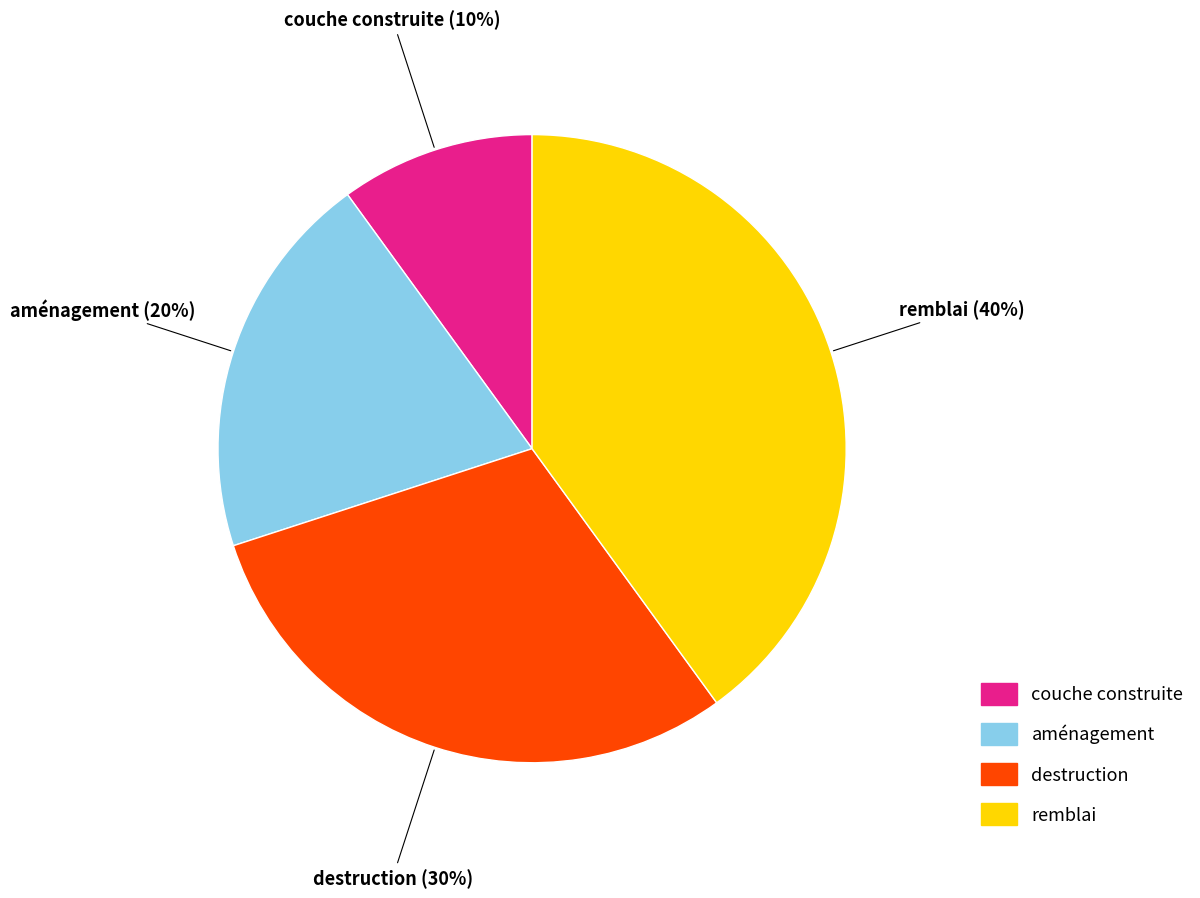

Is remblai the majority of the pie?

No